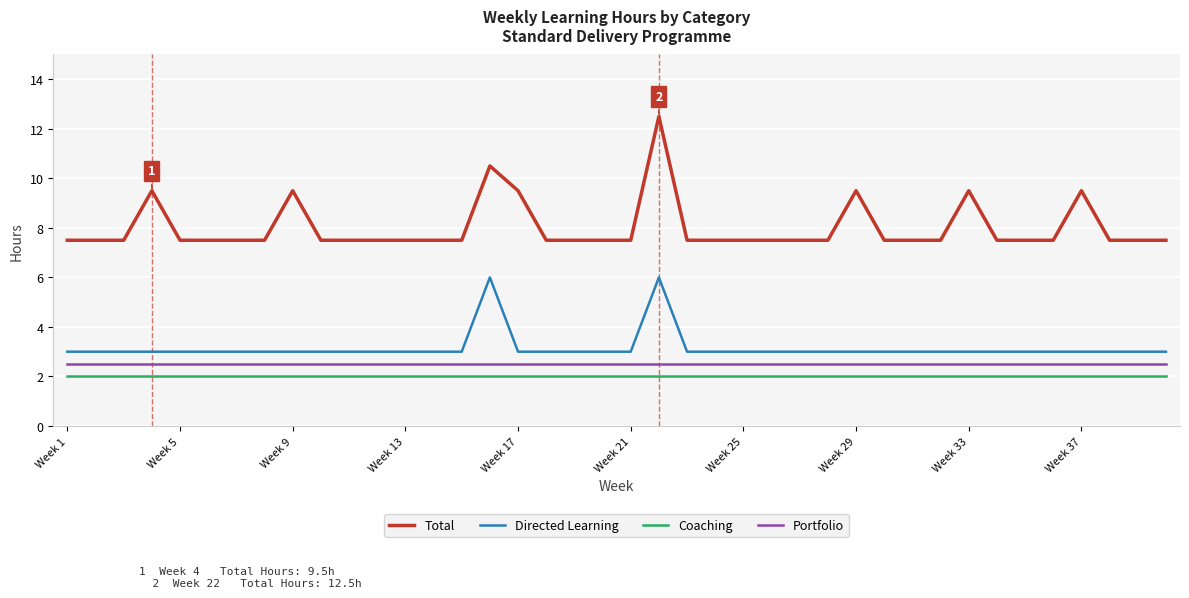

Which series has the largest total across all categories?

Total